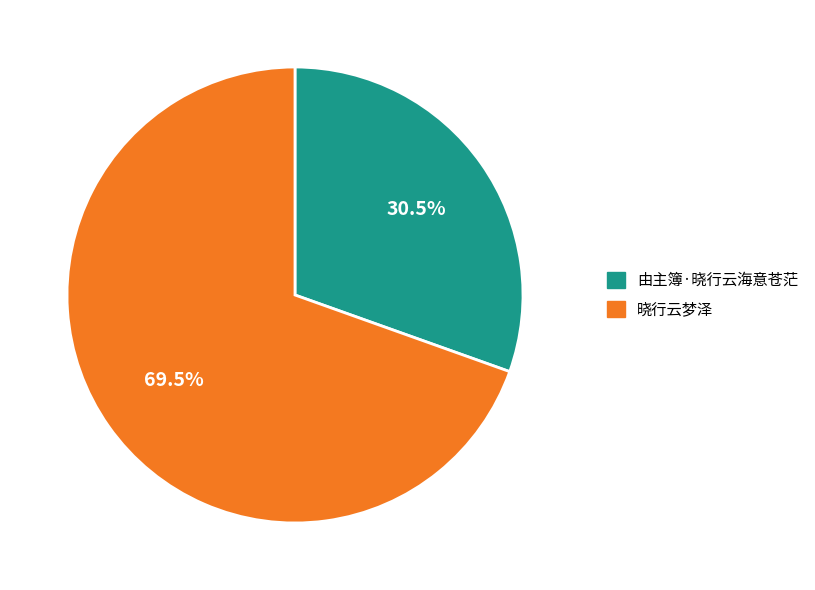

To the nearest percent, what is the difference between the largest and smallest slice percentages?

39%